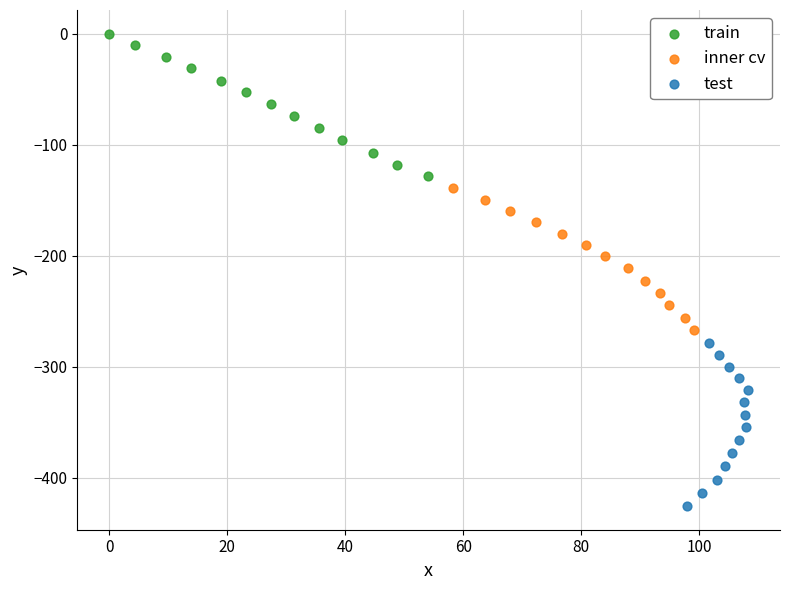

Which series reaches the maximum Y coordinate?

train